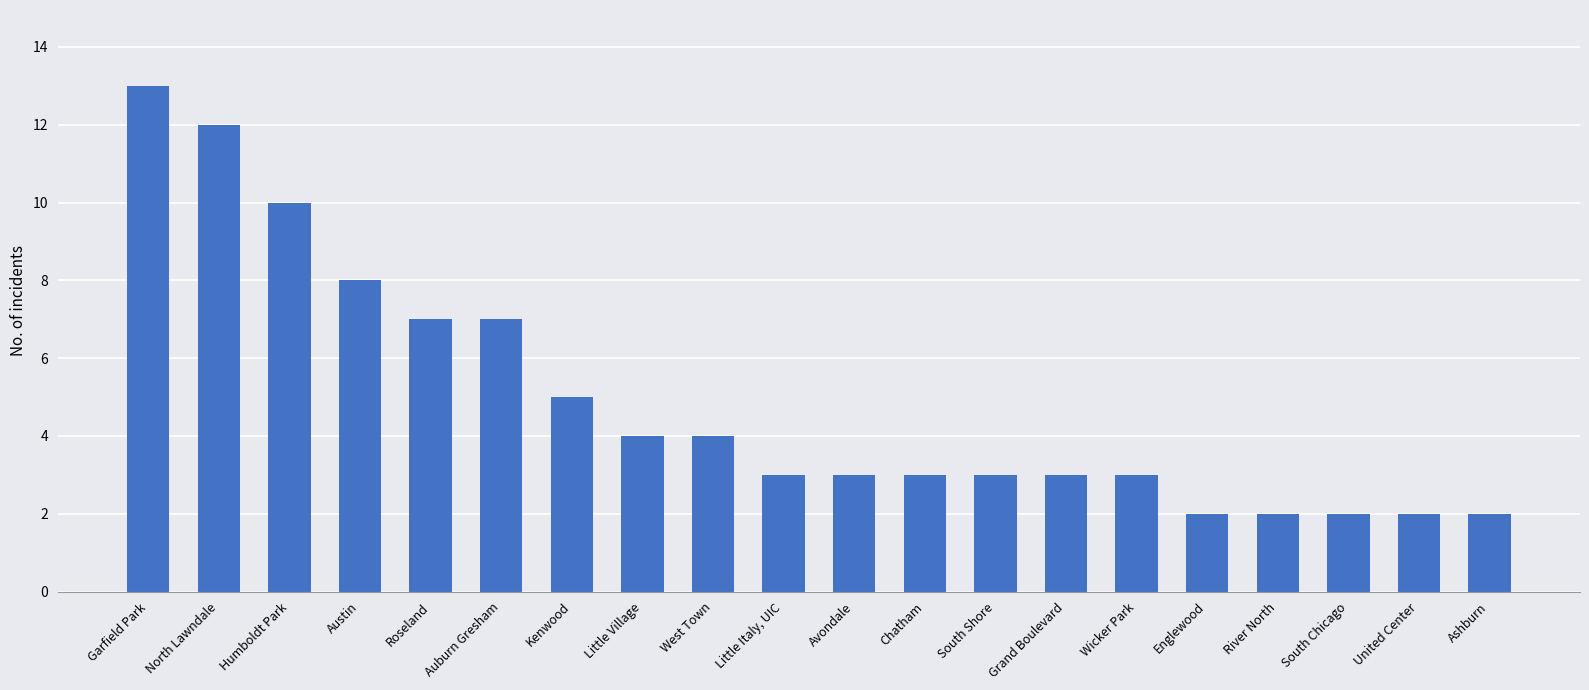

Reading left to right, list all the values displayed in this chart.

13	12	10	8	7	7	5	4	4	3	3	3	3	3	3	2	2	2	2	2